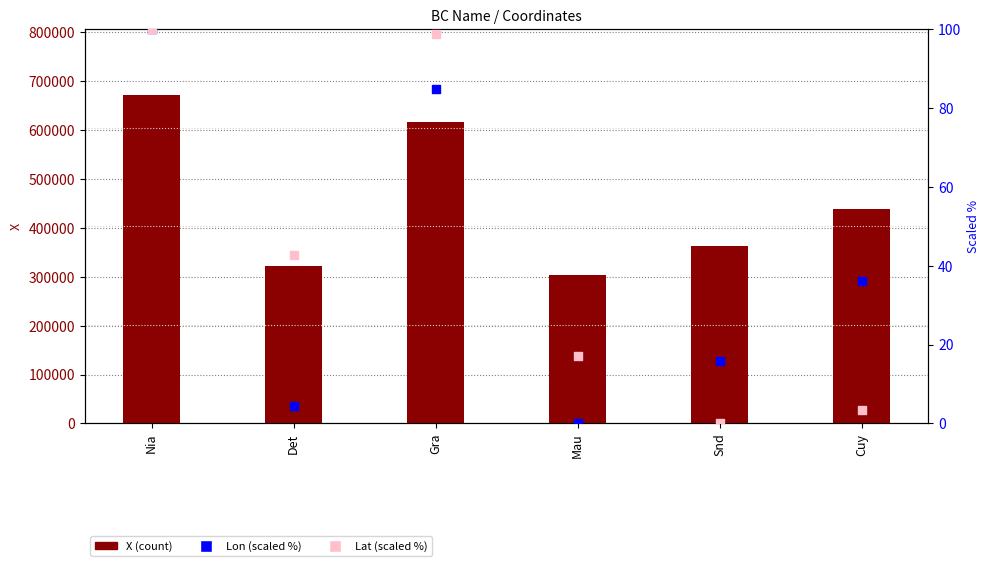

Which series has the largest Y range (max minus min)?

X